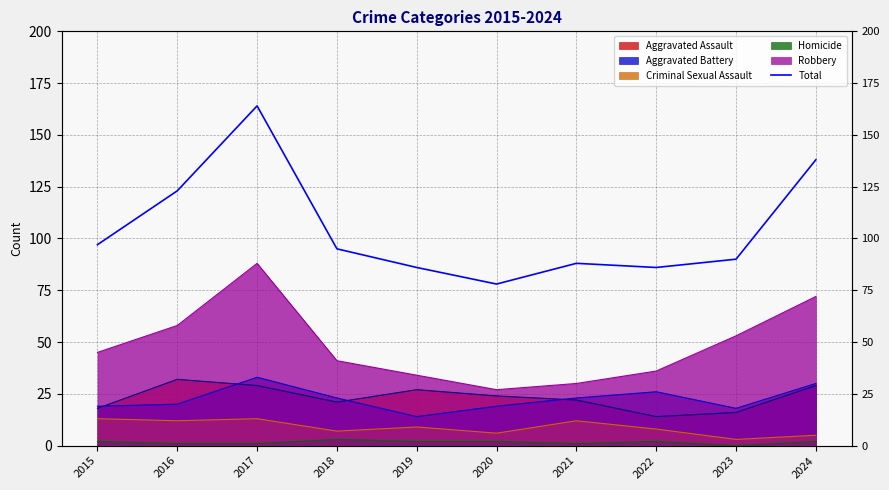

What is the maximum value shown in the chart?

164